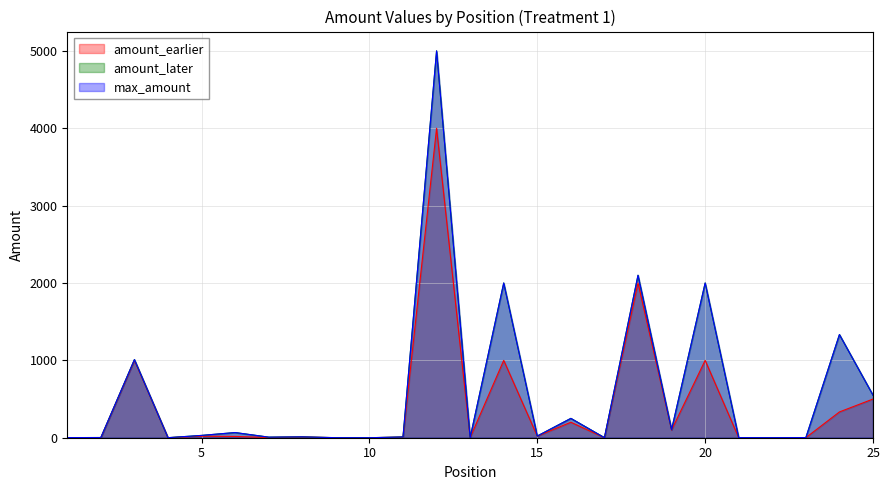

The value of amount_earlier at 1 is 1.0. True or false?

True